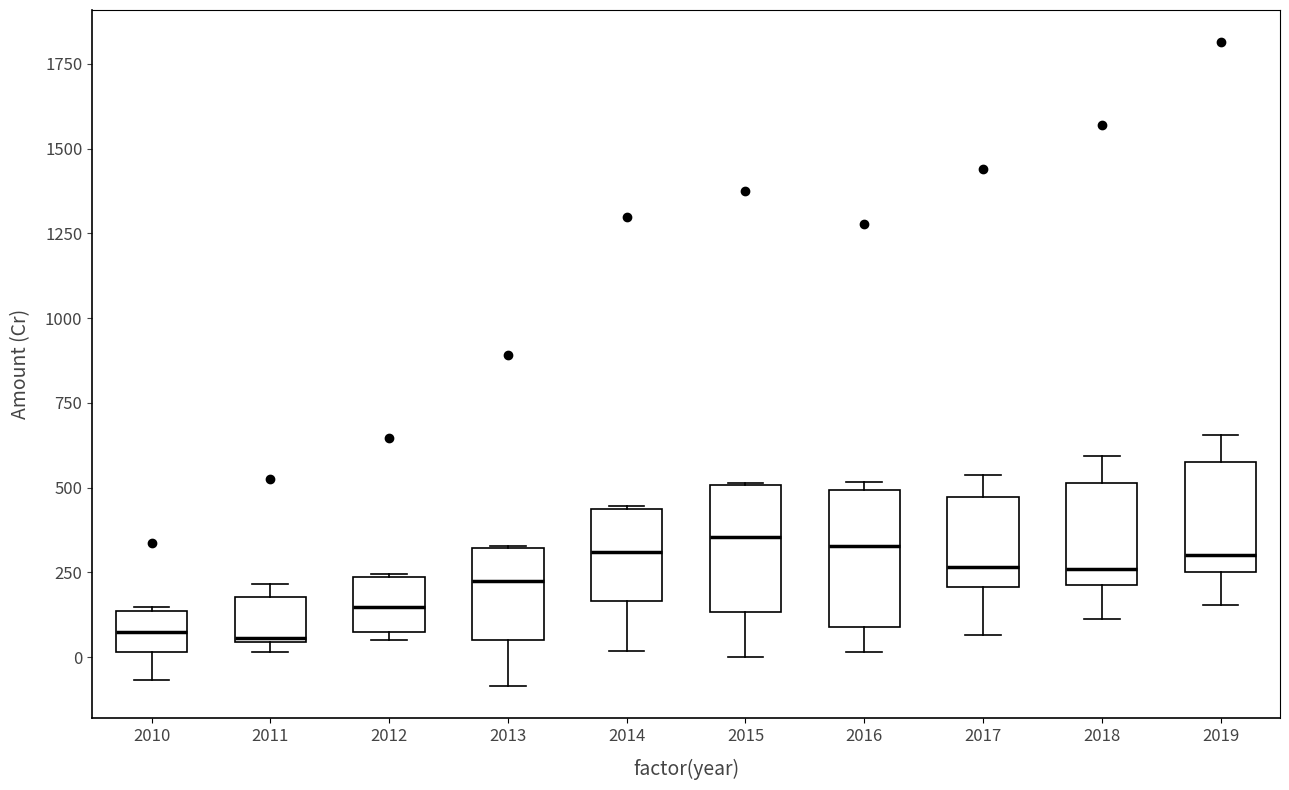

Where is the lower edge of the box at x = 2011 on the y-axis? The values are not printed on the chart, so give them approximately, as read against the axis.

50